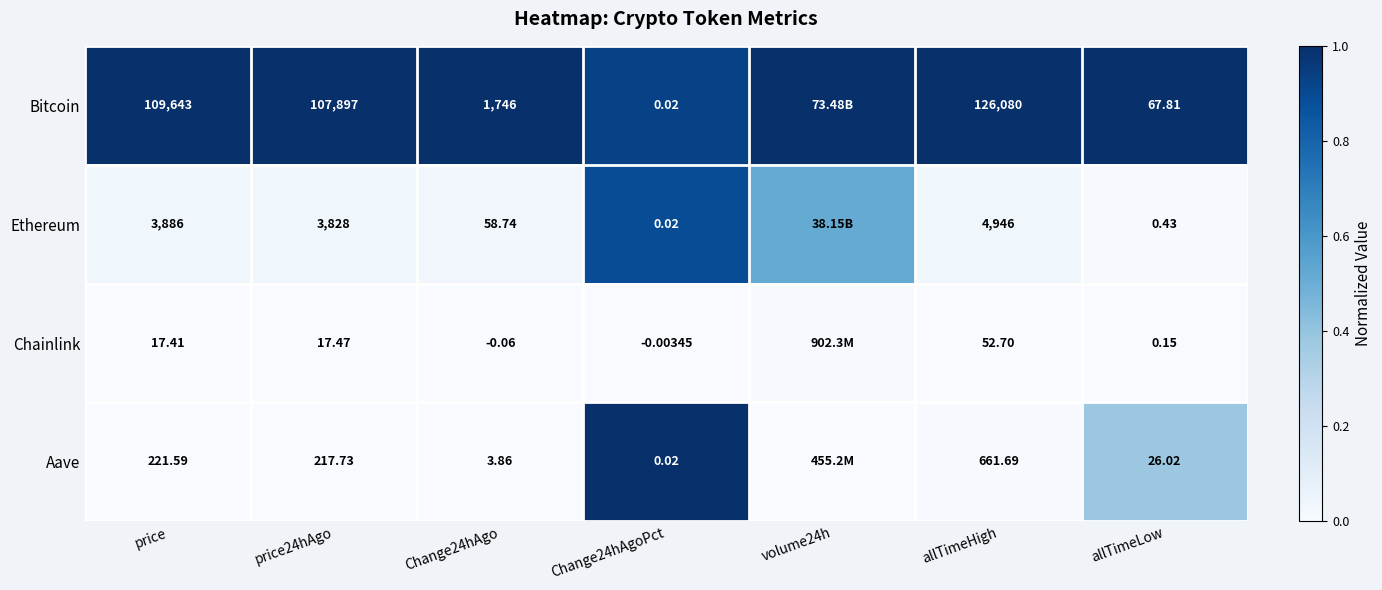

At price, list the series in order from smallest to largest.

Chainlink, Aave, Ethereum, Bitcoin